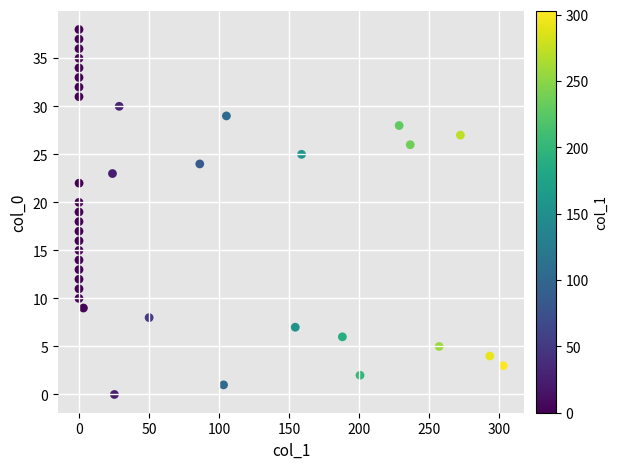

What is the range of Y values (max minus min)?

38